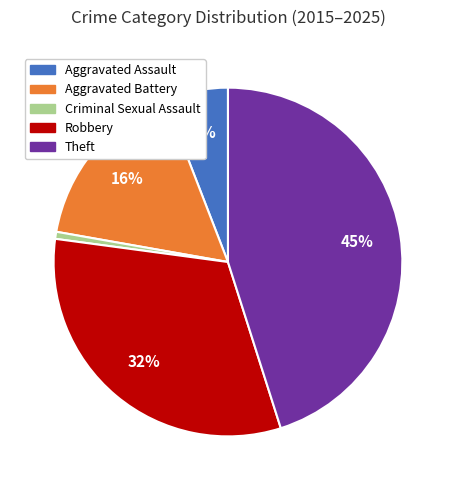

Is it true that Theft is 39% of the pie?

False